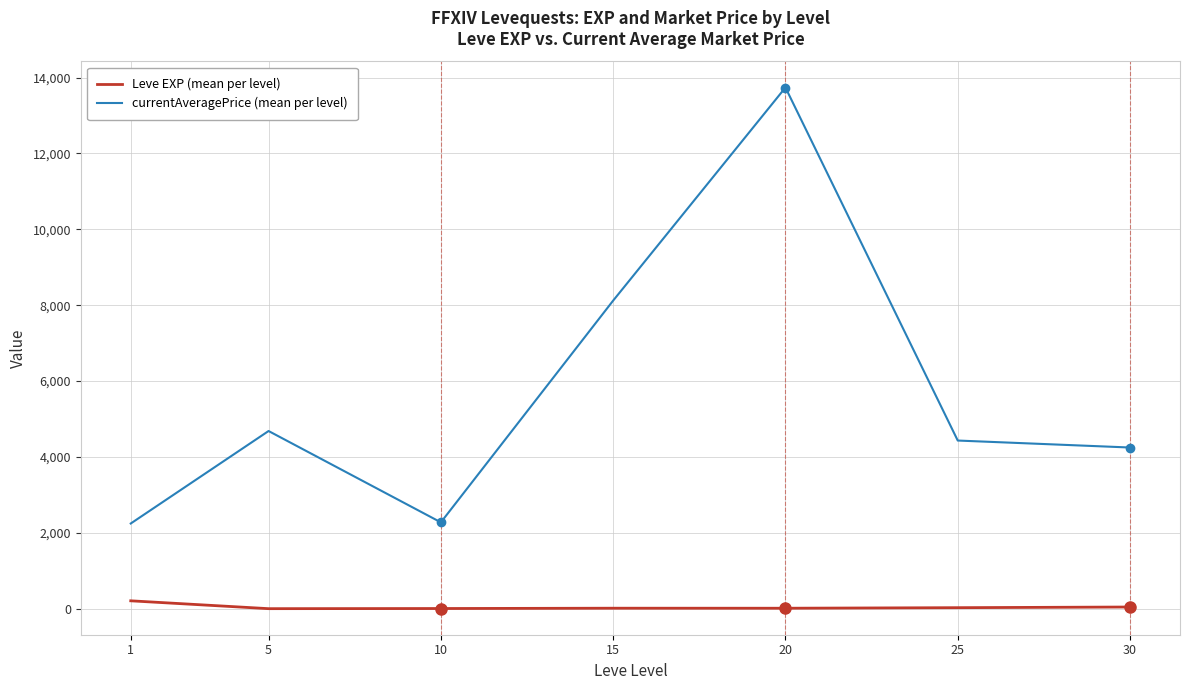

Which series has the widest spread of values?

currentAveragePrice (mean per level)